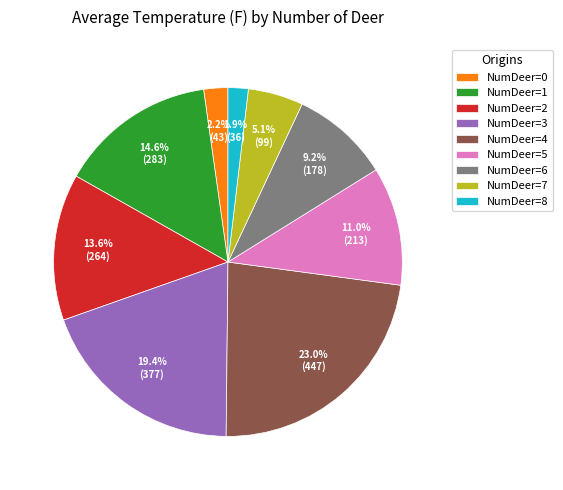

Is there a majority slice in this chart?

No